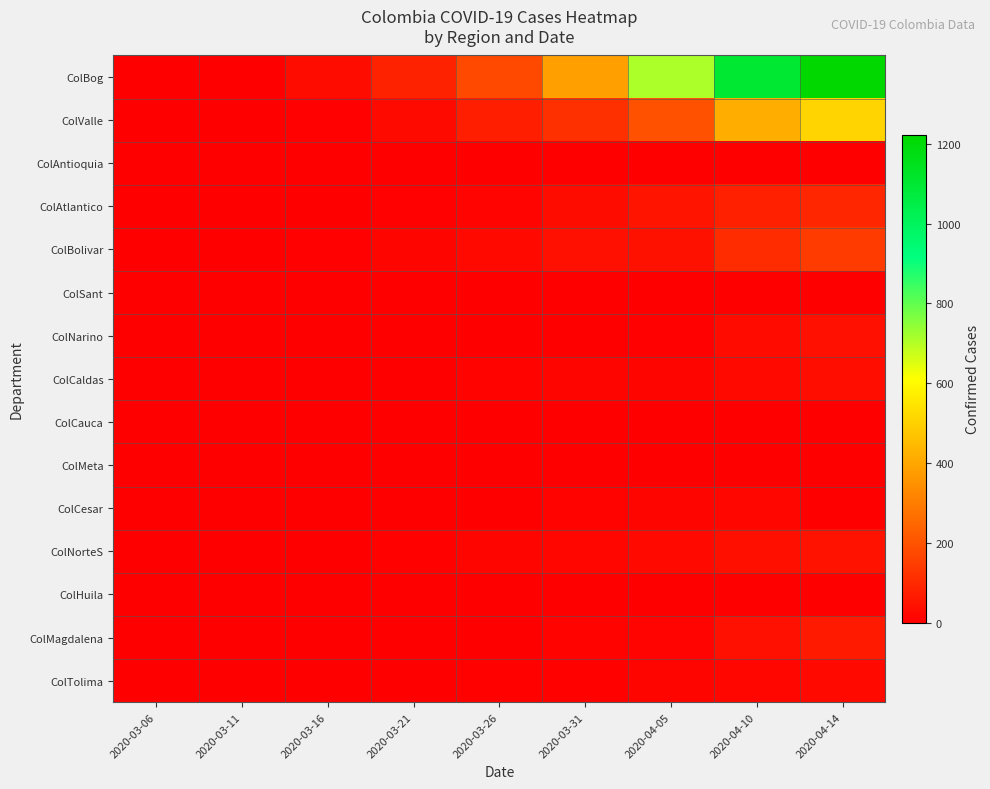

At which category is the sum across all series the highest?

2020-04-14